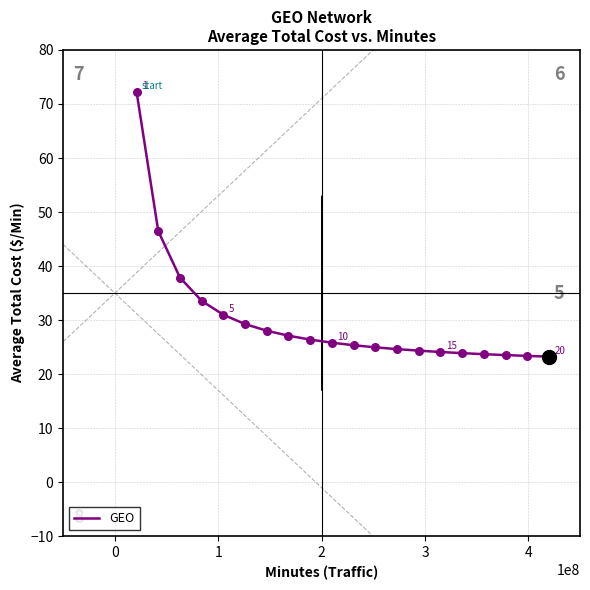

What is the difference between the maximum and minimum values?

49.1